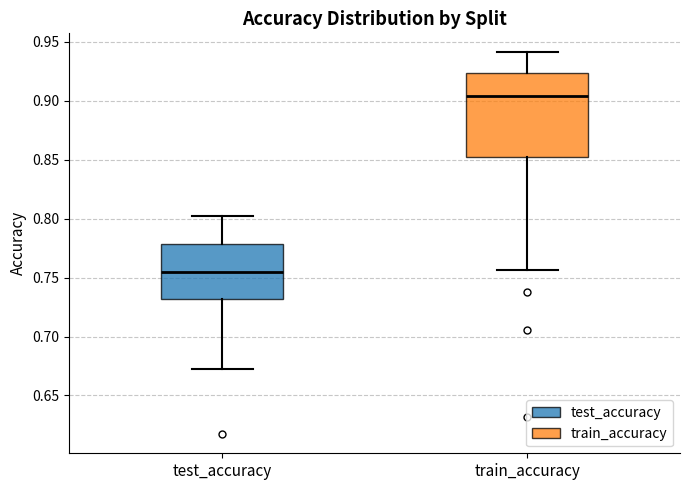

Reading left to right, read every box against the y-axis: the position of its median line, the range the box covers, and the ends of its whiskers. The values are not printed on the chart, so give them approximately, as read against the axis.

test_accuracy: median 0.755, box 0.730 to 0.780, whiskers 0.670 to 0.800
train_accuracy: median 0.905, box 0.850 to 0.925, whiskers 0.755 to 0.940